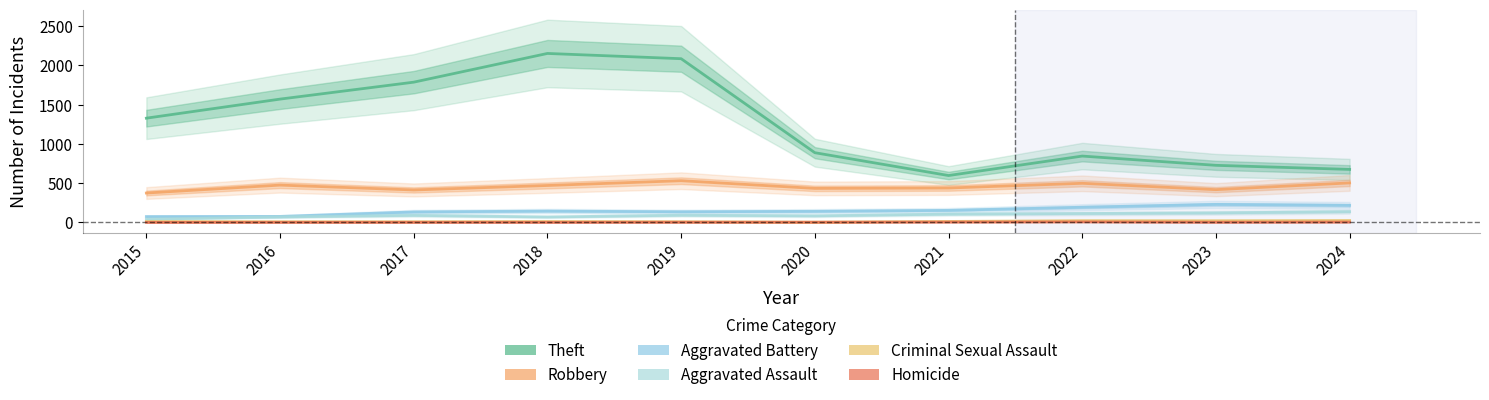

Where is Aggravated Battery nearest to the value 151?

2021